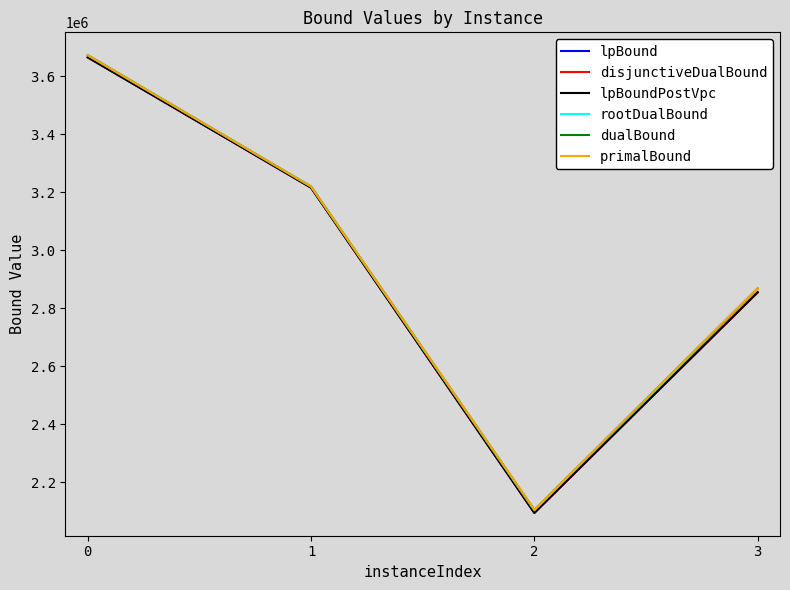

Between 0 and 3, which series saw the biggest shift?

disjunctiveDualBound